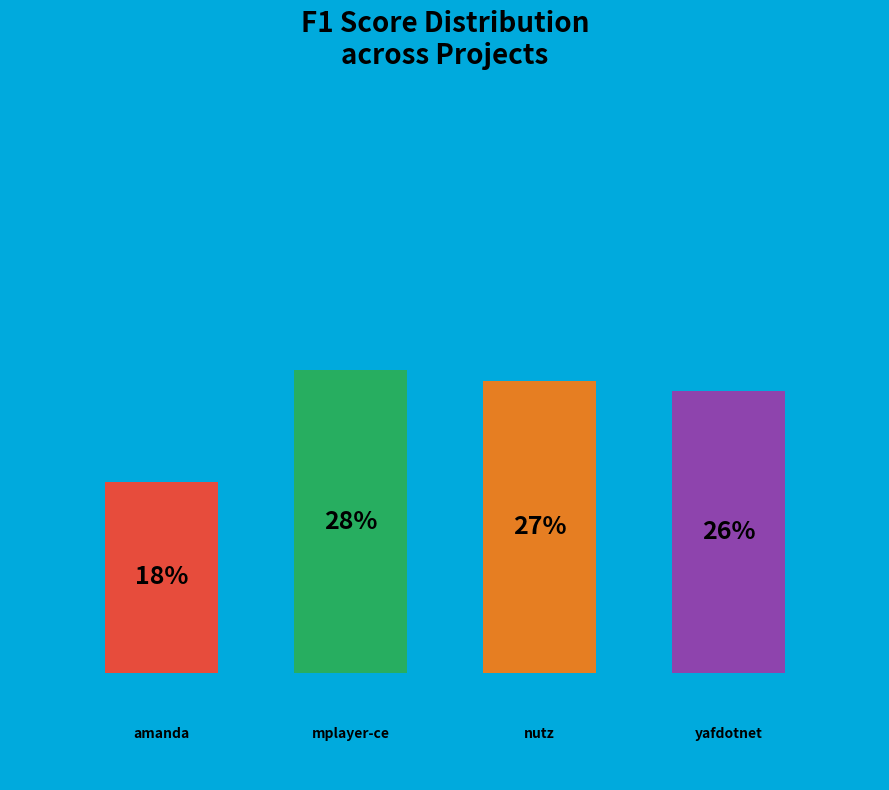

True or false: nutz.csv accounts for 21% of the total.

False